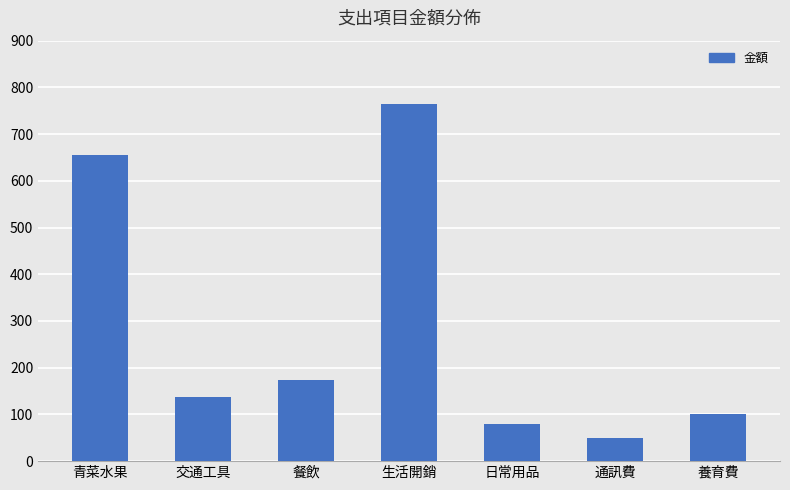

What is the minimum value shown in the chart?

50.0